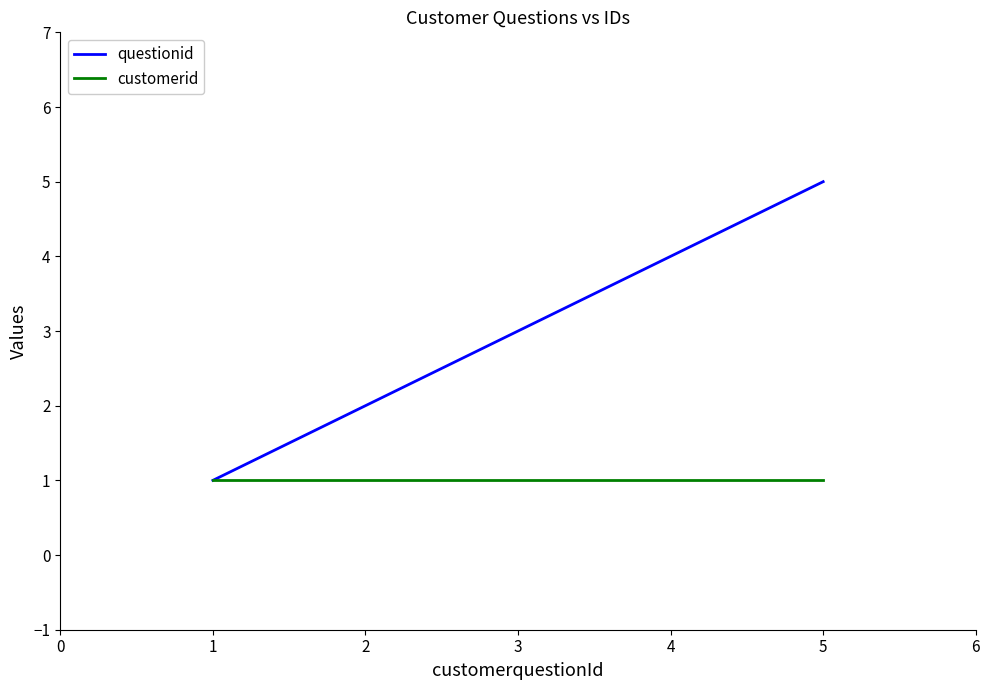

Which series changed the most between 3 and 4?

questionid